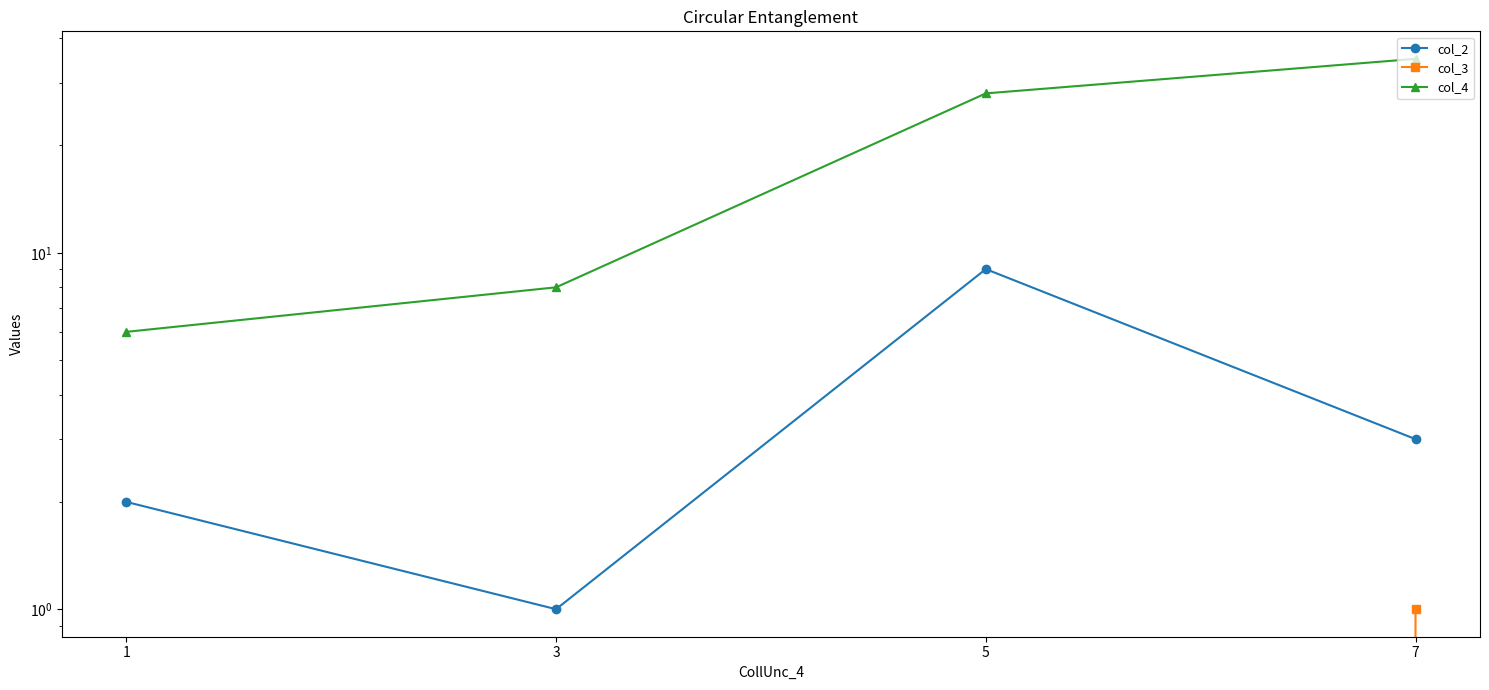

What is the sum of the col_2 values at 5 and 7?

12